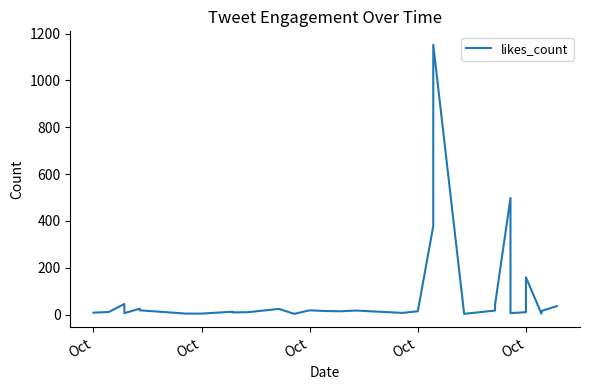

Is this an area chart (filled region under the line)?

No